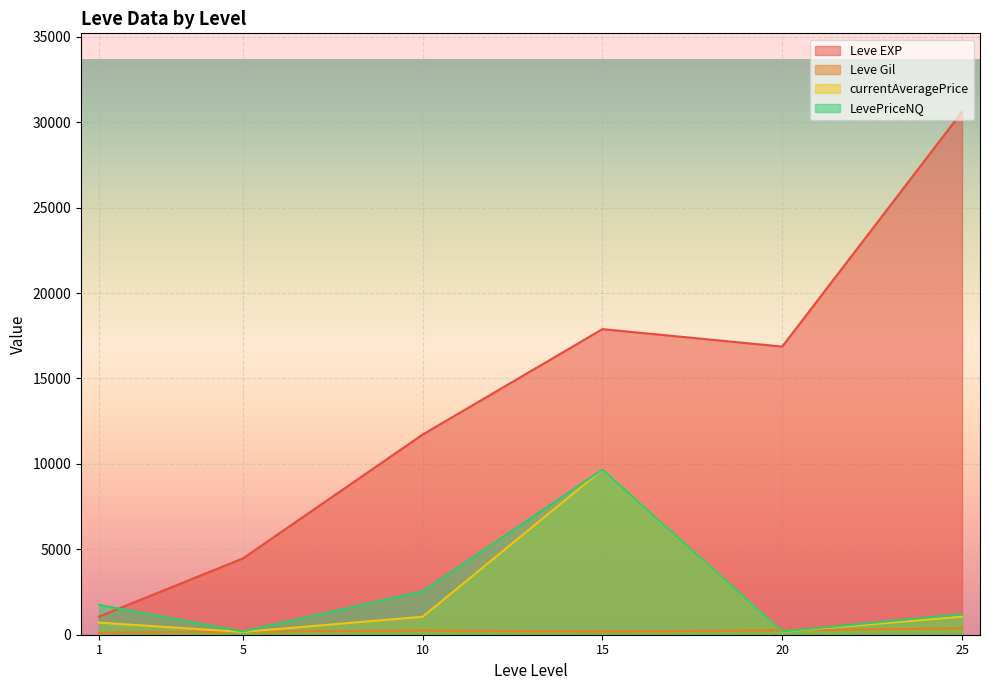

The value of Leve EXP at 5 is 4465.0. True or false?

True